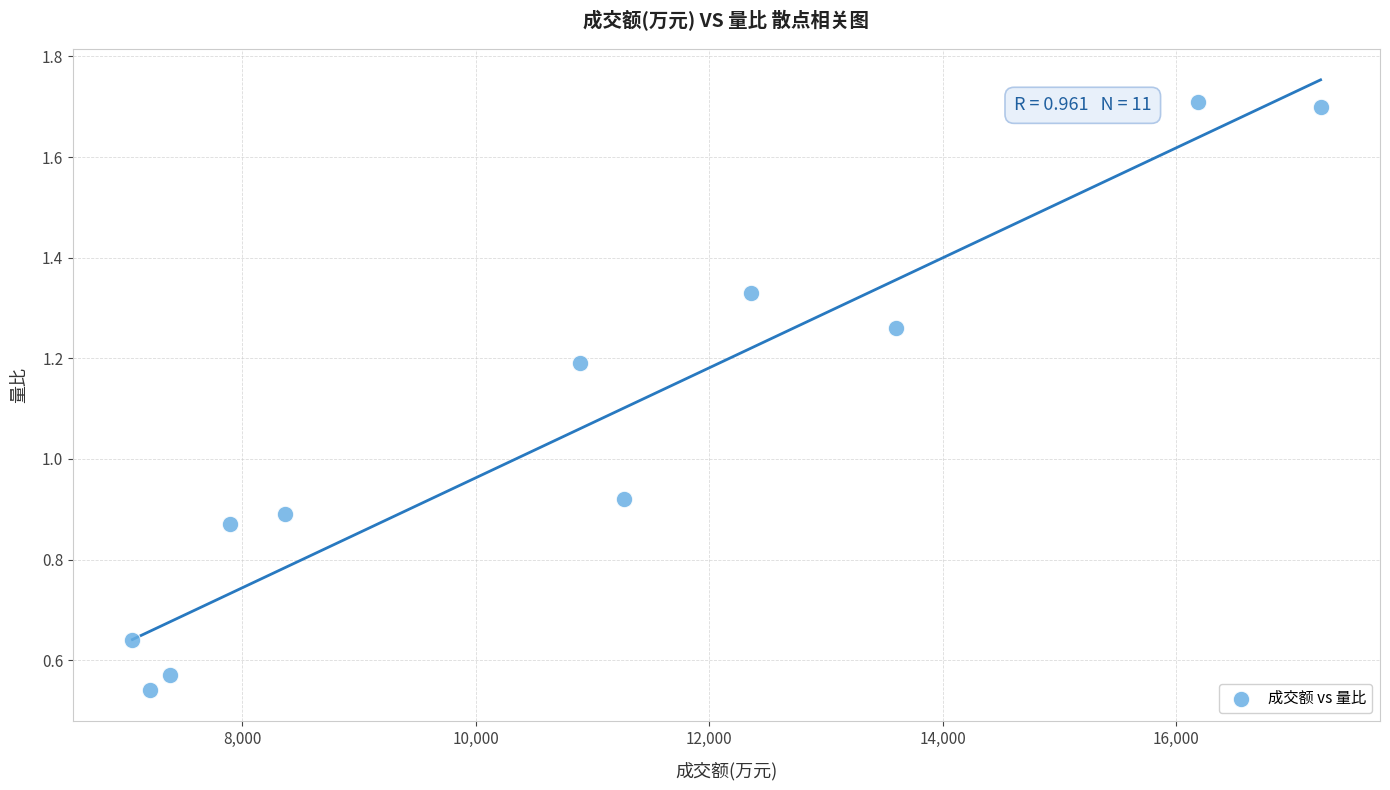

What is the range of X values (max minus min)?

10178.0